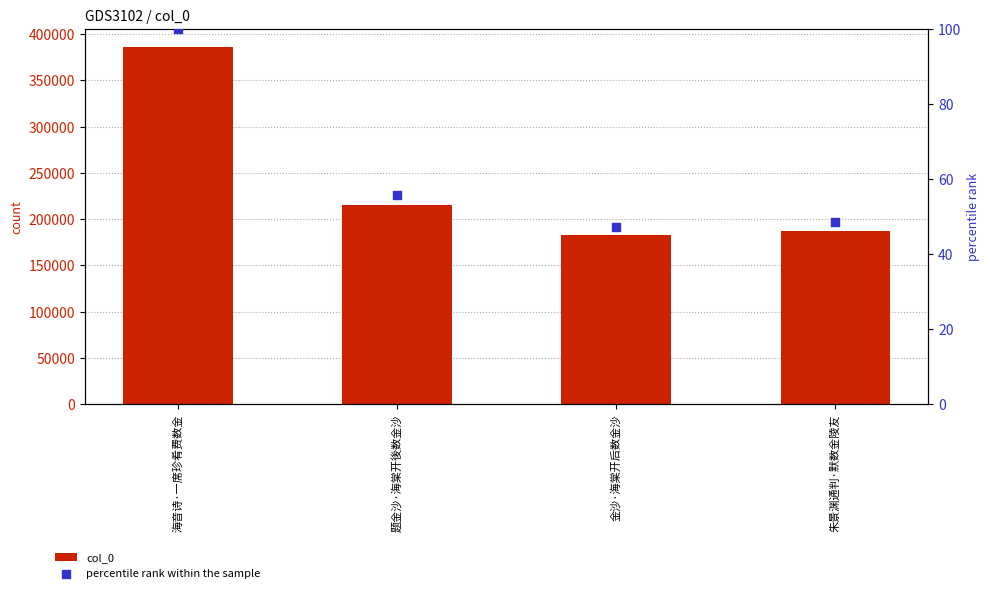

Which series has the widest spread of Y values?

col_0